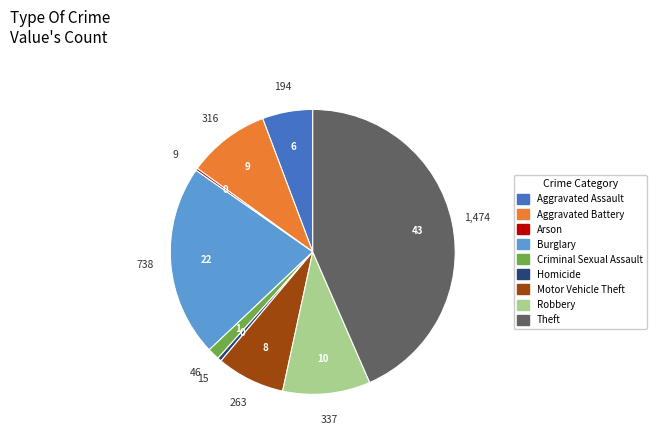

What is the ratio of the value at Motor Vehicle Theft to the value at Robbery?

0.8